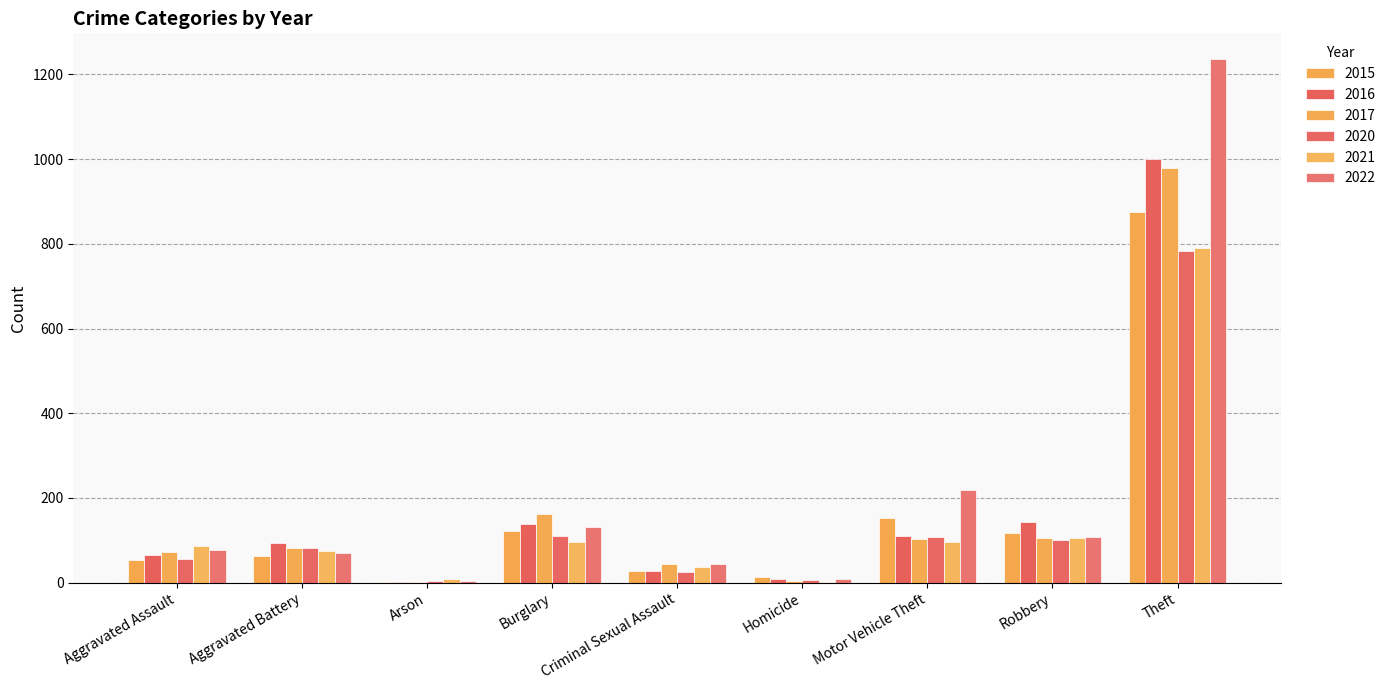

What is the total value across all series at Criminal Sexual Assault?

205